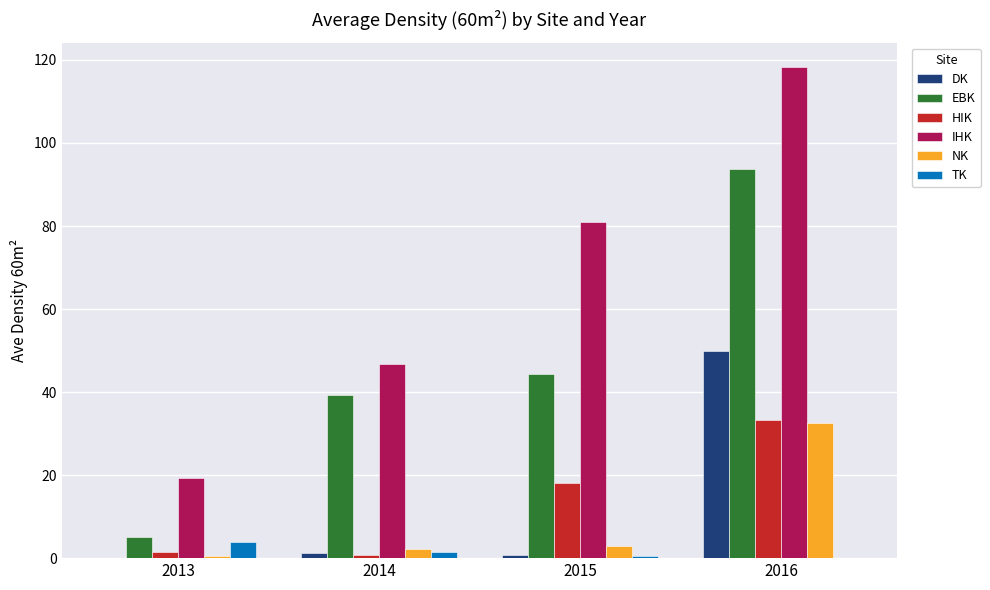

What is the maximum value for EBK?

93.8